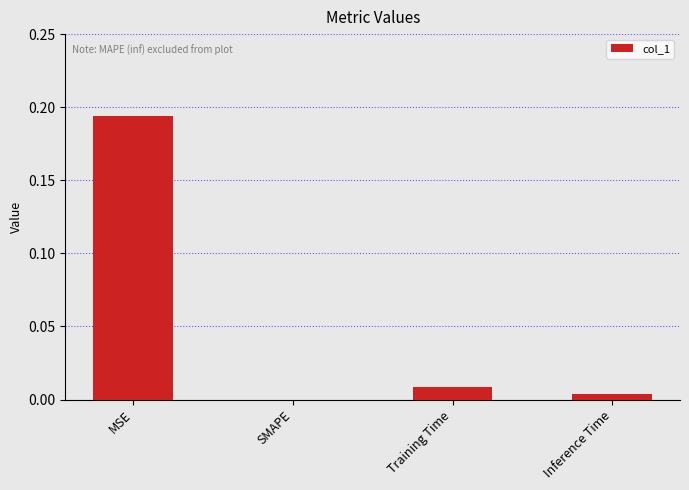

Are the bars horizontal?

No